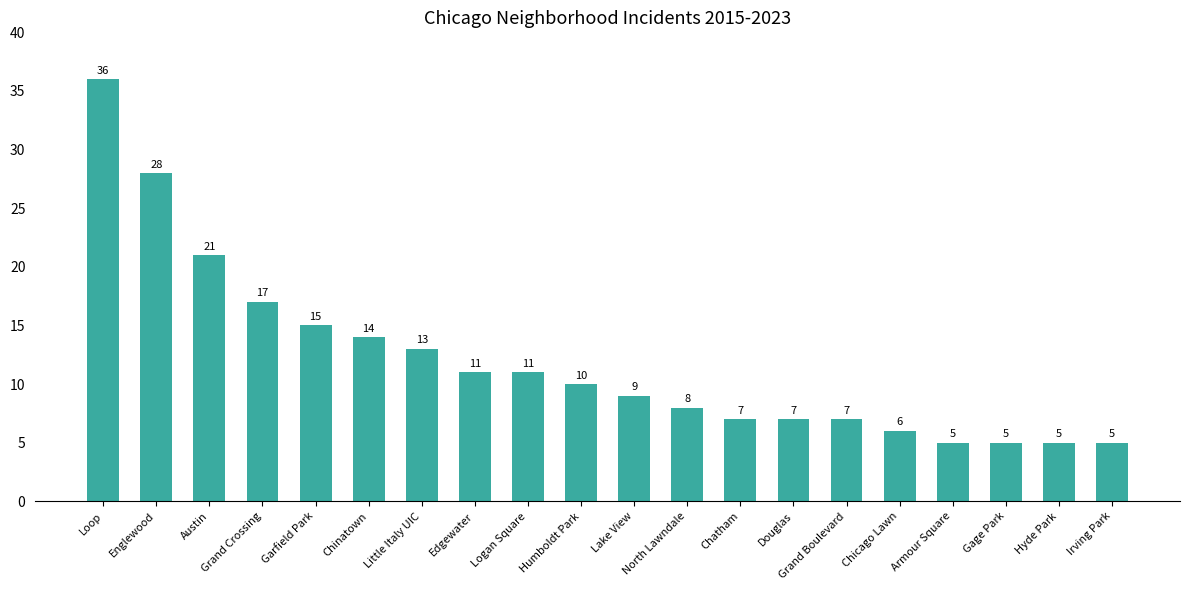

Reading left to right, extract all data points from this chart.

Loop=36	Englewood=28	Austin=21	Grand Crossing=17	Garfield Park=15	Chinatown=14	Little Italy UIC=13	Edgewater=11	Logan Square=11	Humboldt Park=10	Lake View=9	North Lawndale=8	Chatham=7	Douglas=7	Grand Boulevard=7	Chicago Lawn=6	Armour Square=5	Gage Park=5	Hyde Park=5	Irving Park=5